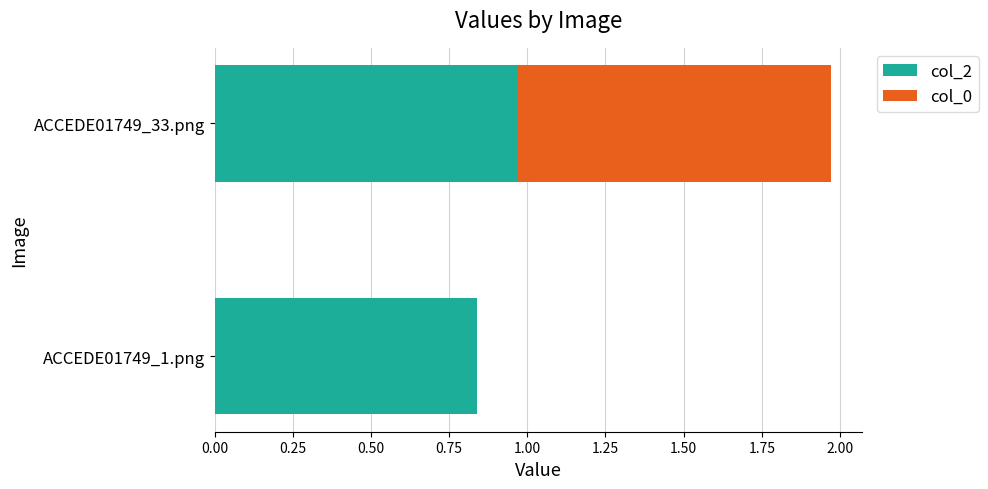

True or false: col_2 has a value of 0.6 at ACCEDE01749_33.png.

False